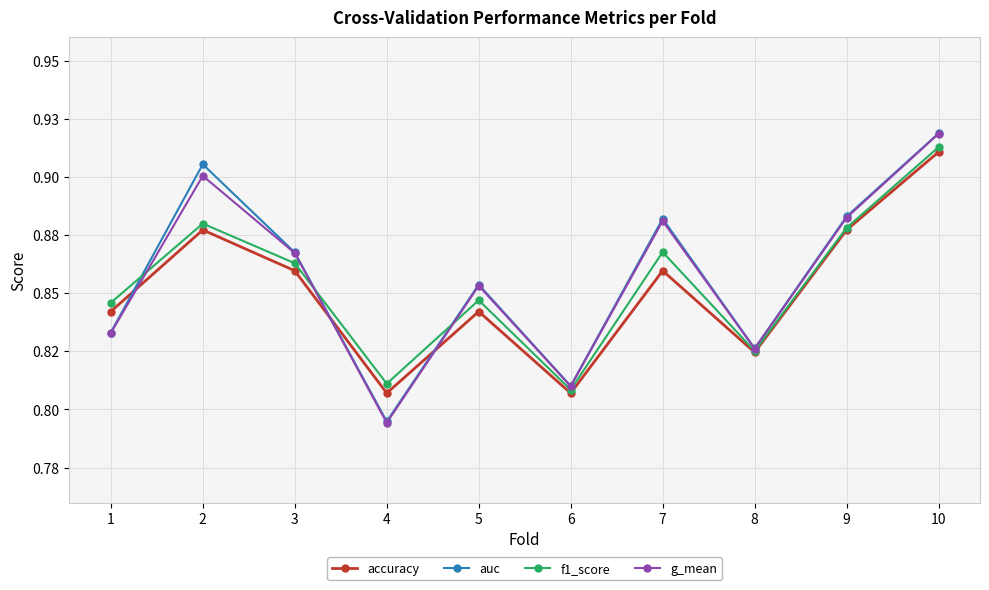

In g_mean, how many points are higher than both neighbors (excluding endpoints)?

3